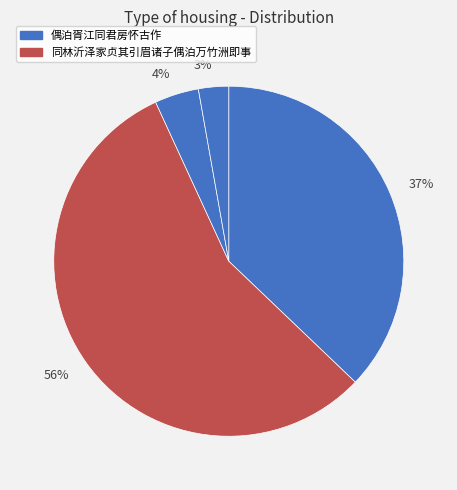

Is there a majority slice in this chart?

Yes